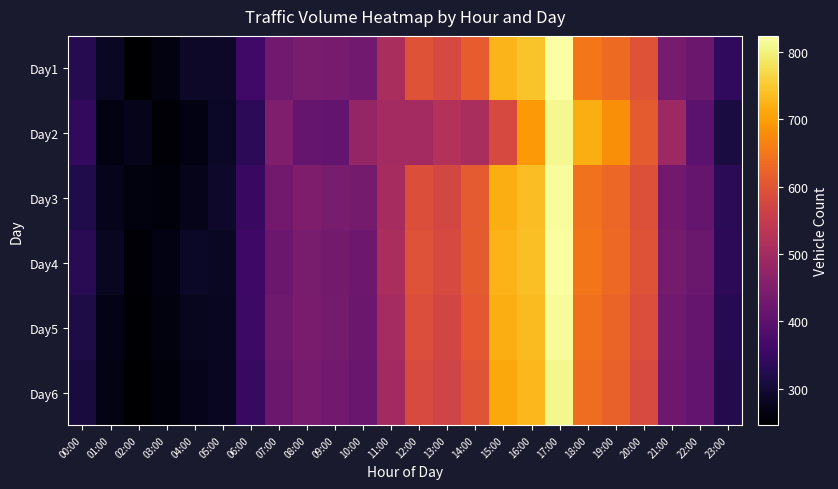

Reading left to right, extract all data points from this chart.

Day1: 00:00=326	01:00=284	02:00=246	03:00=262	04:00=288	05:00=287	06:00=363	07:00=427	08:00=440	09:00=436	10:00=427	11:00=510	12:00=598	13:00=580	14:00=612	15:00=729	16:00=744	17:00=824	18:00=651	19:00=634	20:00=598	21:00=436	22:00=420	23:00=339
Day2: 00:00=341	01:00=265	02:00=272	03:00=254	04:00=266	05:00=286	06:00=336	07:00=447	08:00=411	09:00=409	10:00=479	11:00=500	12:00=501	13:00=523	14:00=510	15:00=578	16:00=695	17:00=812	18:00=720	19:00=680	20:00=610	21:00=490	22:00=398	23:00=310
Day3: 00:00=320	01:00=275	02:00=260	03:00=258	04:00=272	05:00=290	06:00=350	07:00=430	08:00=445	09:00=440	10:00=435	11:00=505	12:00=590	13:00=575	14:00=608	15:00=720	16:00=738	17:00=818	18:00=645	19:00=628	20:00=592	21:00=430	22:00=415	23:00=332
Day4: 00:00=330	01:00=280	02:00=255	03:00=265	04:00=285	05:00=283	06:00=358	07:00=422	08:00=438	09:00=432	10:00=423	11:00=508	12:00=595	13:00=578	14:00=610	15:00=725	16:00=740	17:00=820	18:00=648	19:00=630	20:00=596	21:00=434	22:00=418	23:00=336
Day5: 00:00=315	01:00=270	02:00=250	03:00=260	04:00=278	05:00=282	06:00=355	07:00=425	08:00=442	09:00=435	10:00=420	11:00=502	12:00=588	13:00=572	14:00=605	15:00=718	16:00=735	17:00=815	18:00=642	19:00=625	20:00=588	21:00=428	22:00=412	23:00=328
Day6: 00:00=308	01:00=268	02:00=248	03:00=258	04:00=275	05:00=280	06:00=348	07:00=418	08:00=436	09:00=428	10:00=416	11:00=498	12:00=582	13:00=568	14:00=600	15:00=712	16:00=730	17:00=810	18:00=638	19:00=620	20:00=582	21:00=424	22:00=408	23:00=324